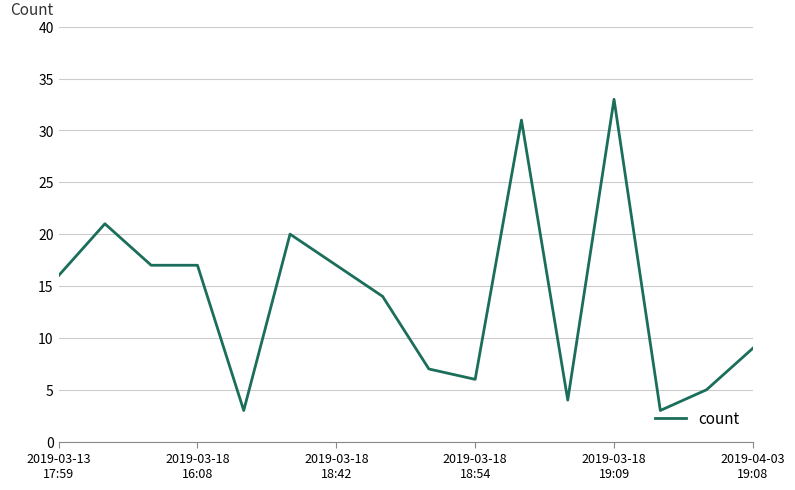

What is the greatest value displayed?

33